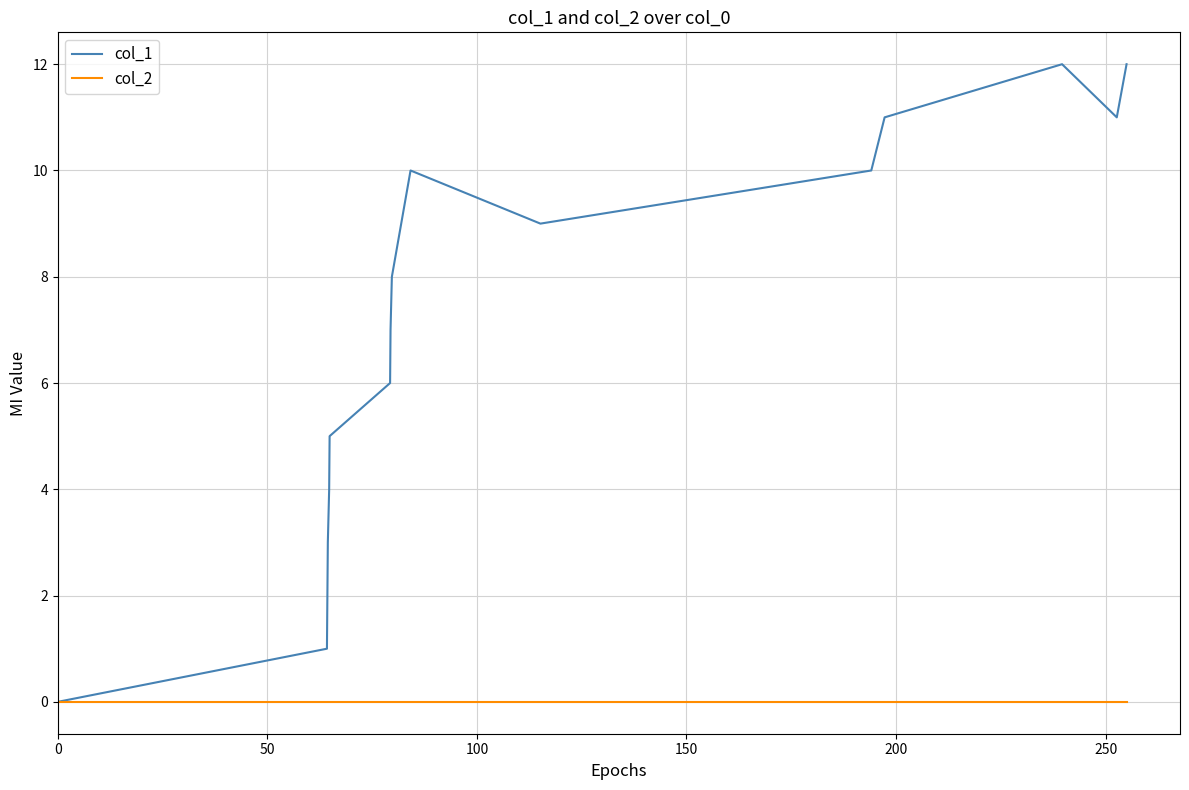

What is the greatest value displayed?

12